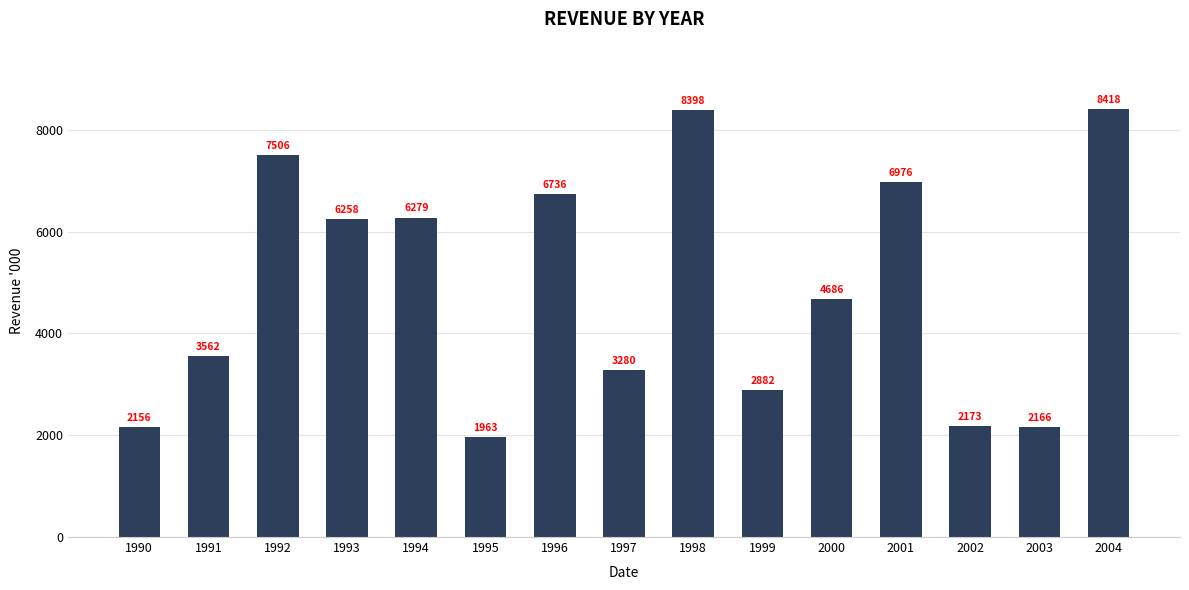

Are the bars grouped side by side (vs. stacked)?

No